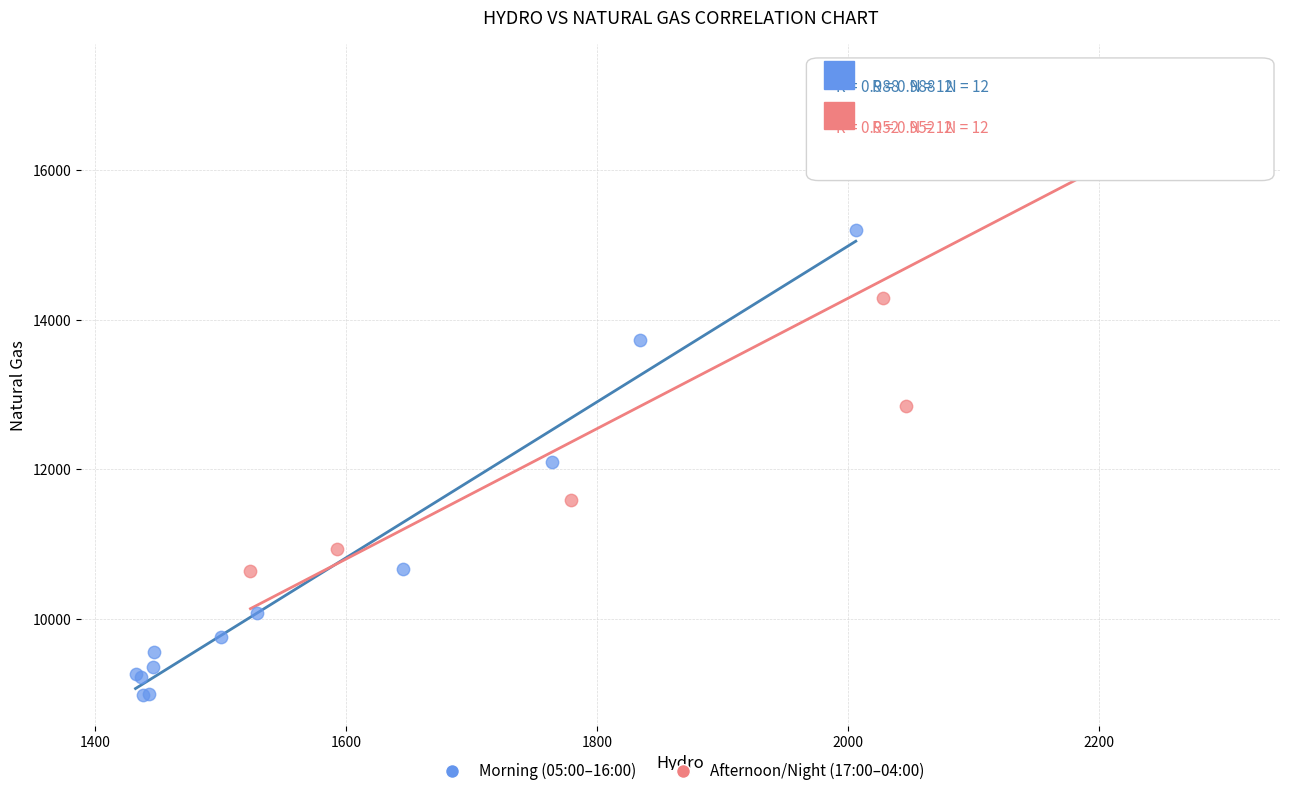

What are all the series names shown in the legend?

Morning (05:00–16:00), Afternoon/Night (17:00–04:00)